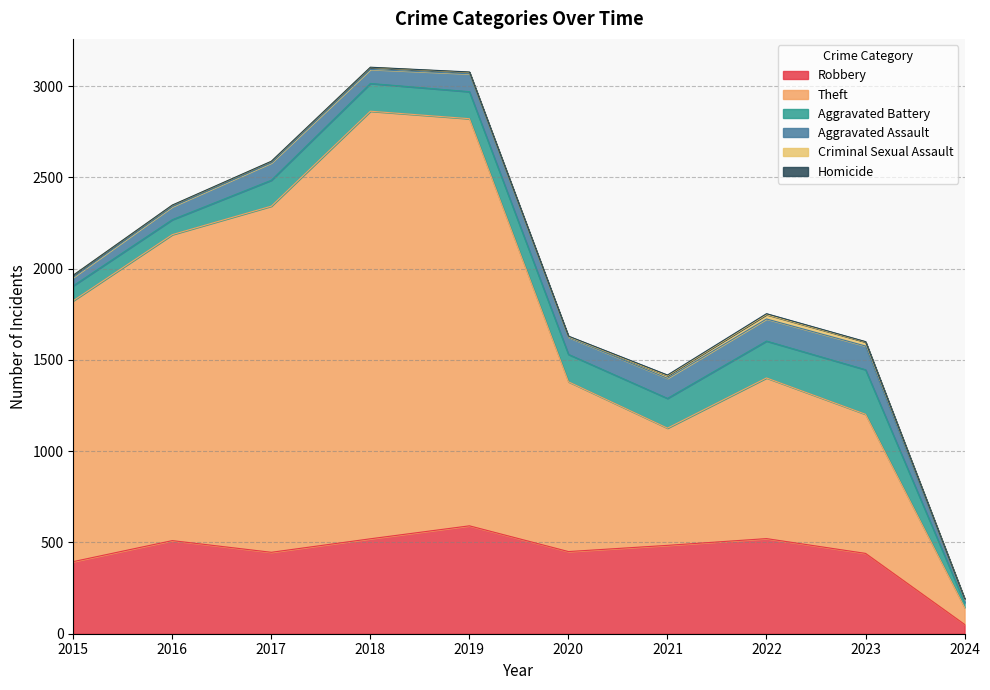

True or false: Aggravated Battery has a value of 277 at 2022.

False